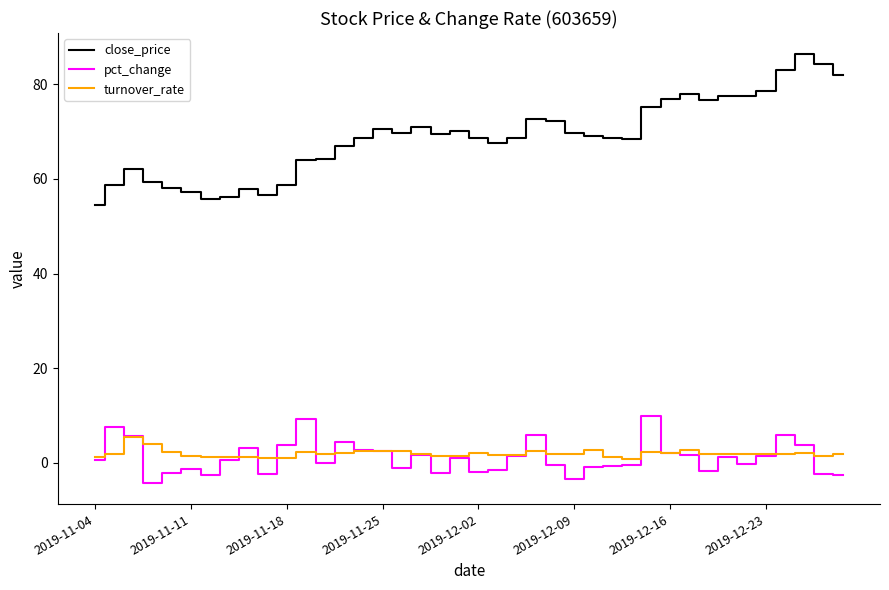

Which series has the widest spread of values?

close_price